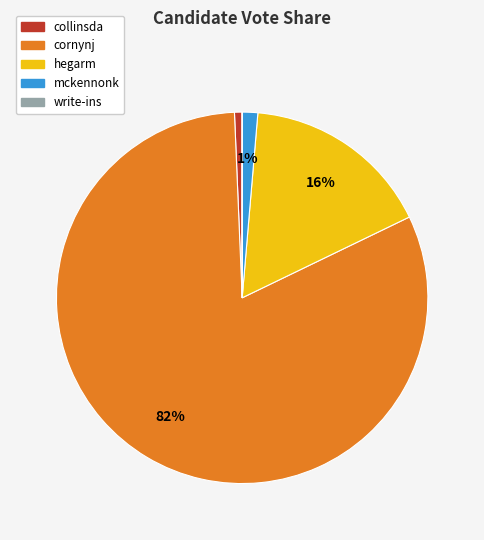

Is there a majority slice in this chart?

Yes